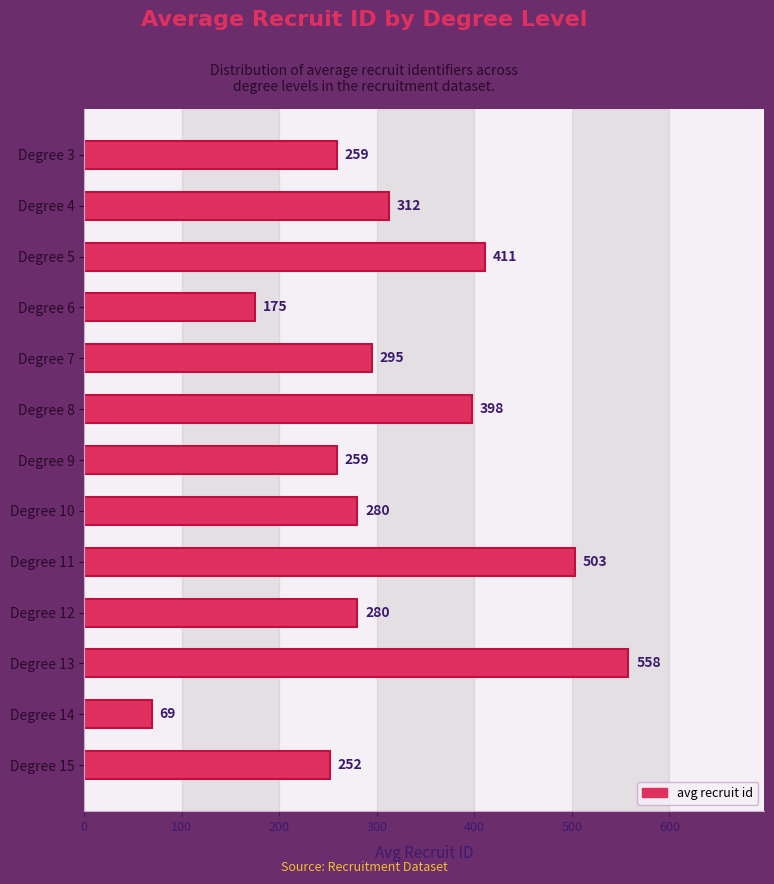

What is the average value?

312